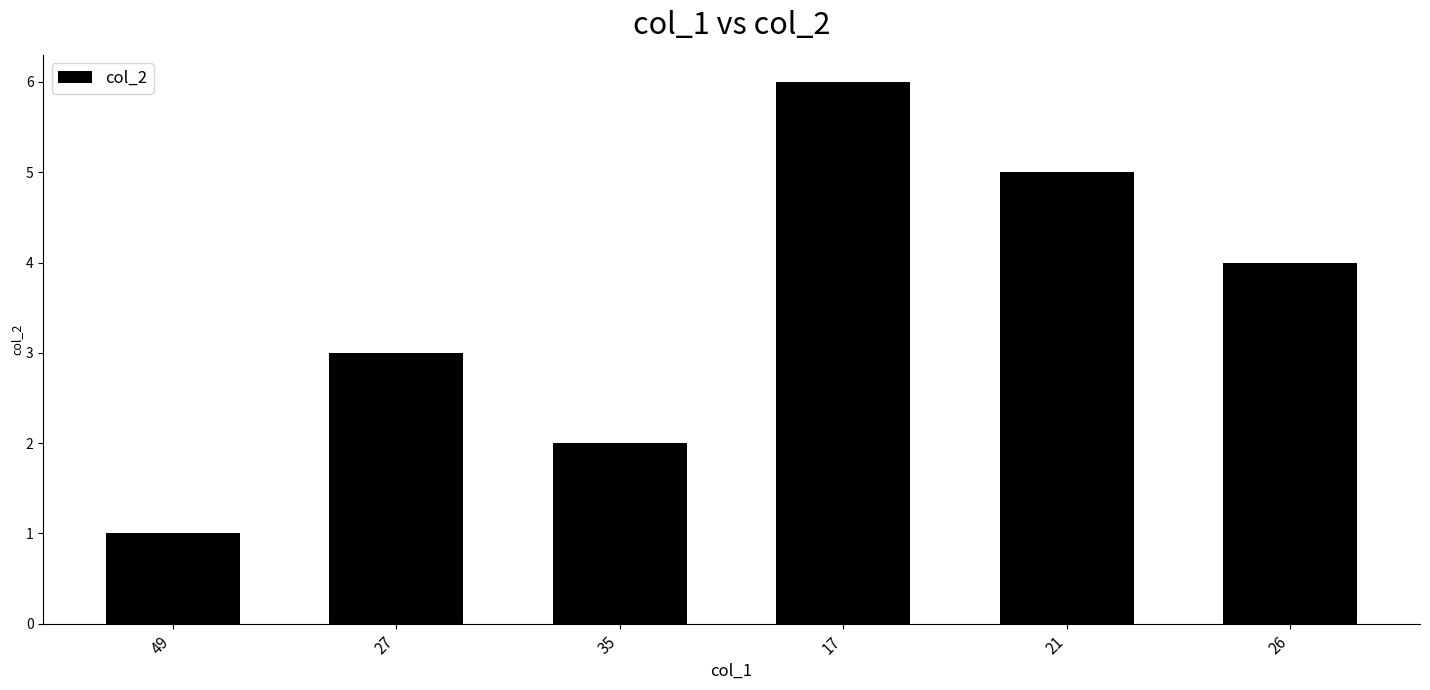

What is the greatest value displayed?

6